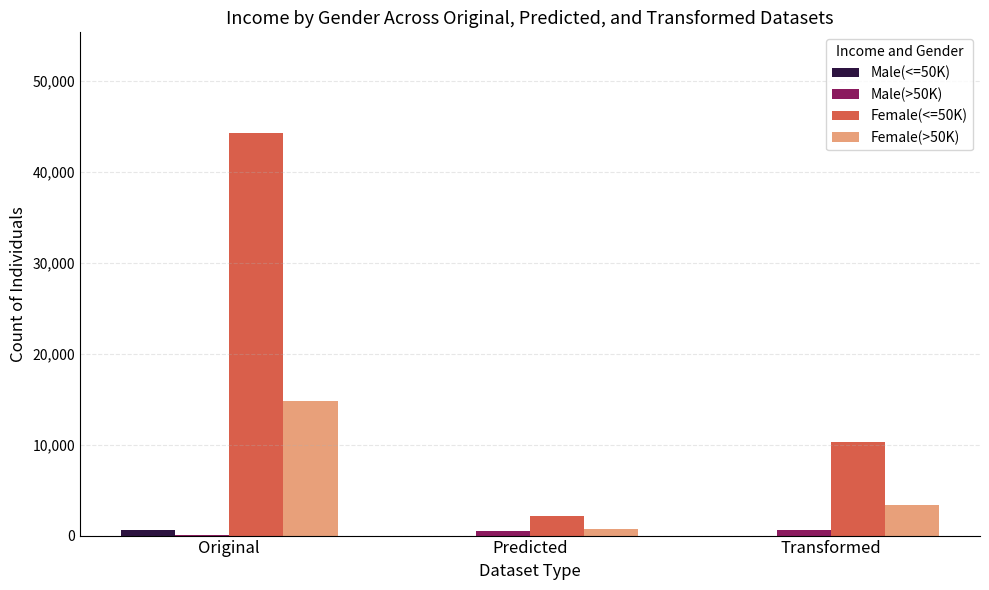

What is the sum of all Female(<=50K) values?

56713.7